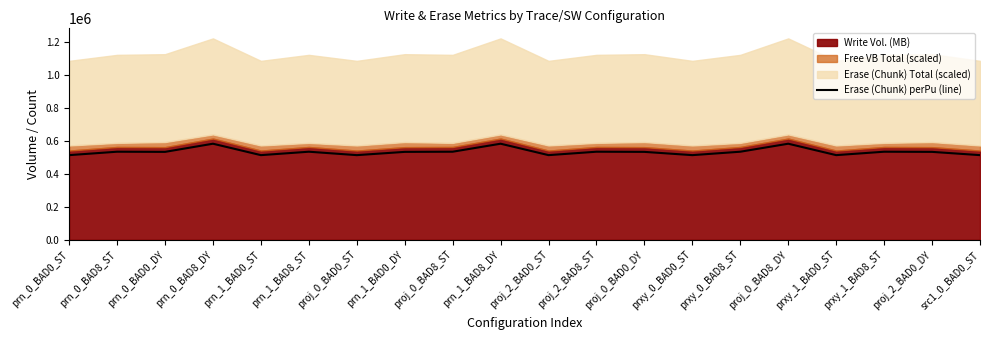

Which has a higher value, prxy_1_BAD8_ST or prn_1_BAD0_ST?

prxy_1_BAD8_ST